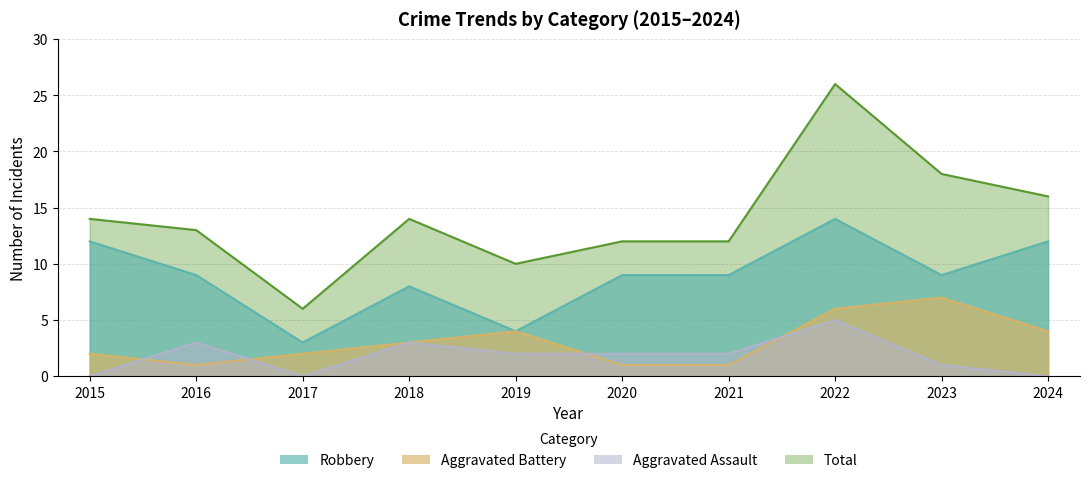

True or false: Aggravated Battery has more than 1 points higher than both neighbors.

True